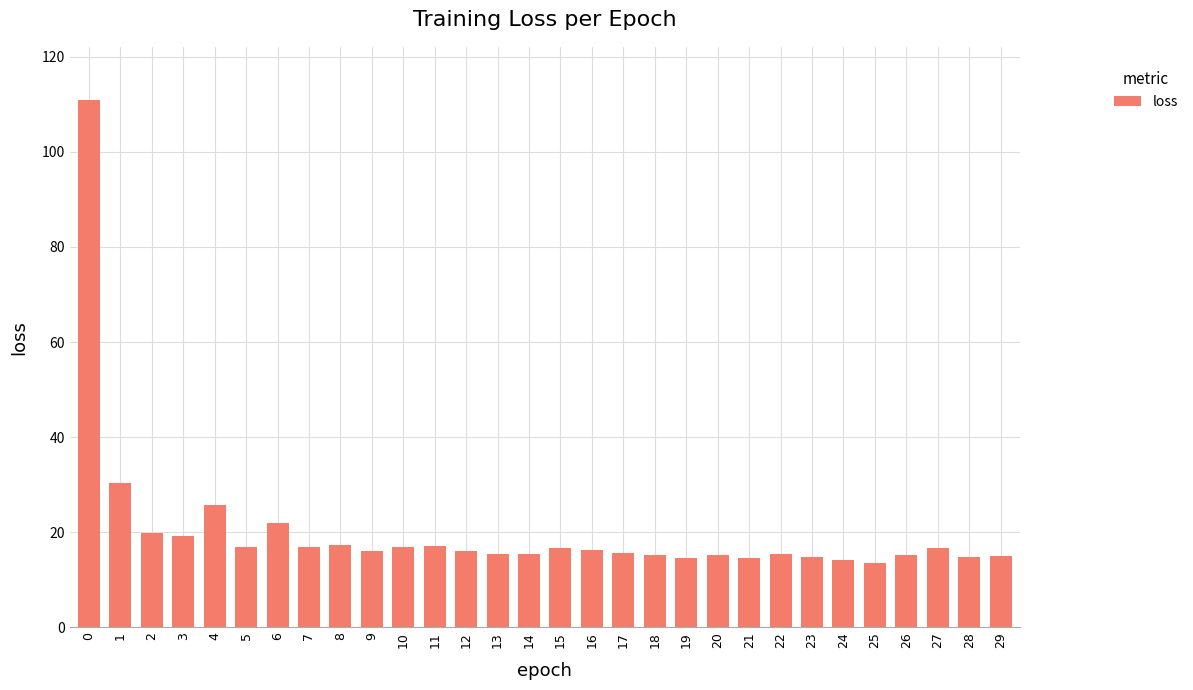

What is the value of the 8th bar from the left?

16.9